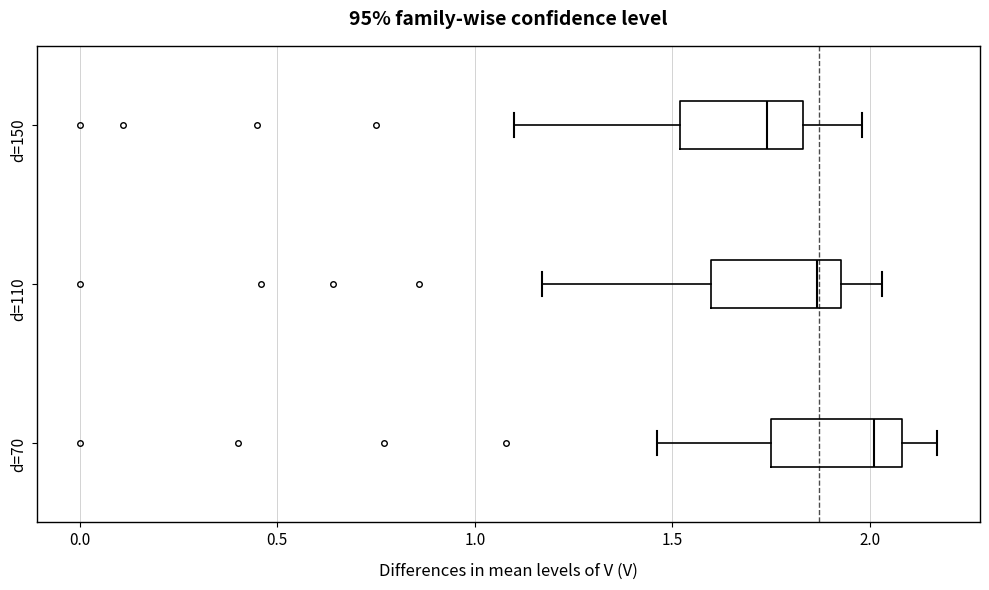

Where is the right edge of the box for d=110 on the x-axis? The values are not printed on the chart, so give them approximately, as read against the axis.

1.95